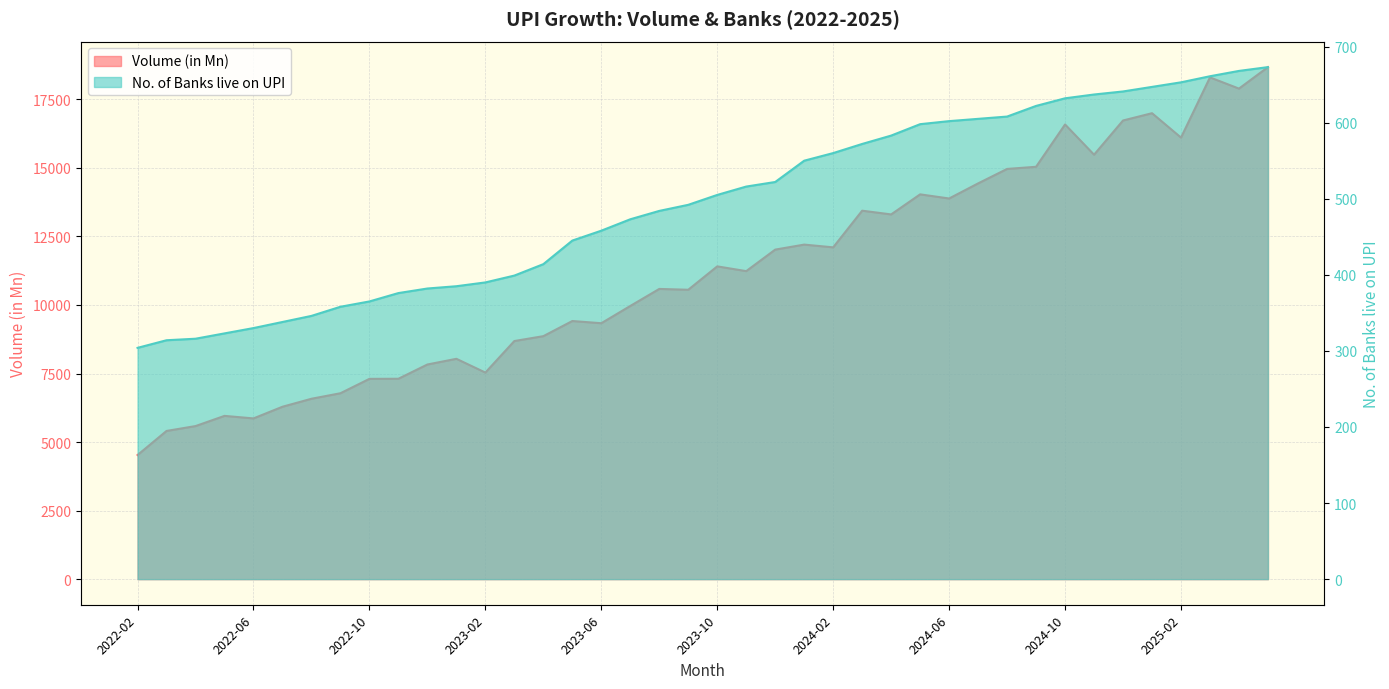

True or false: Volume (in Mn) and No. of Banks live on UPI cross at least once.

False